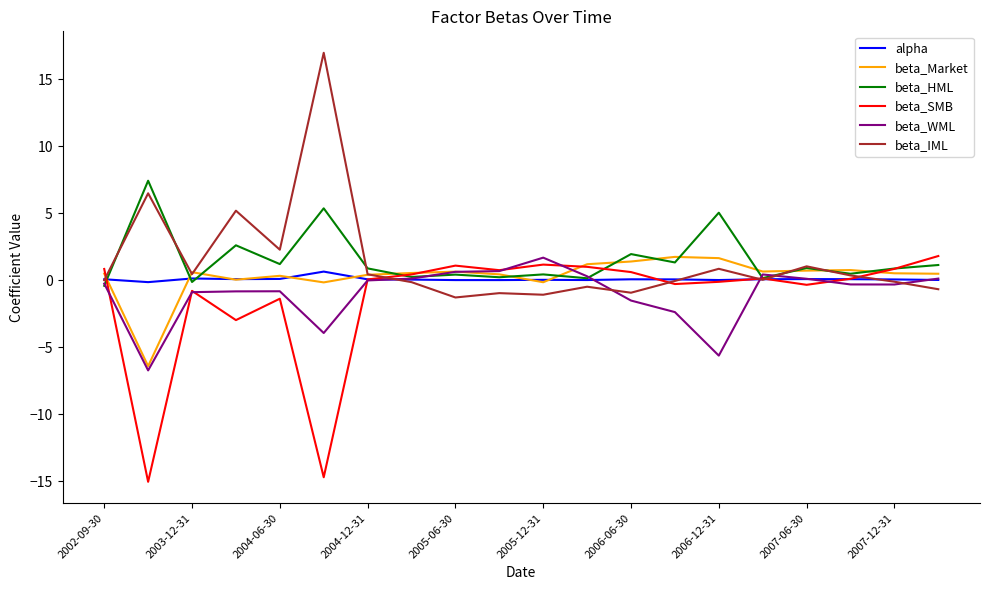

What is the greatest value displayed?

17.0